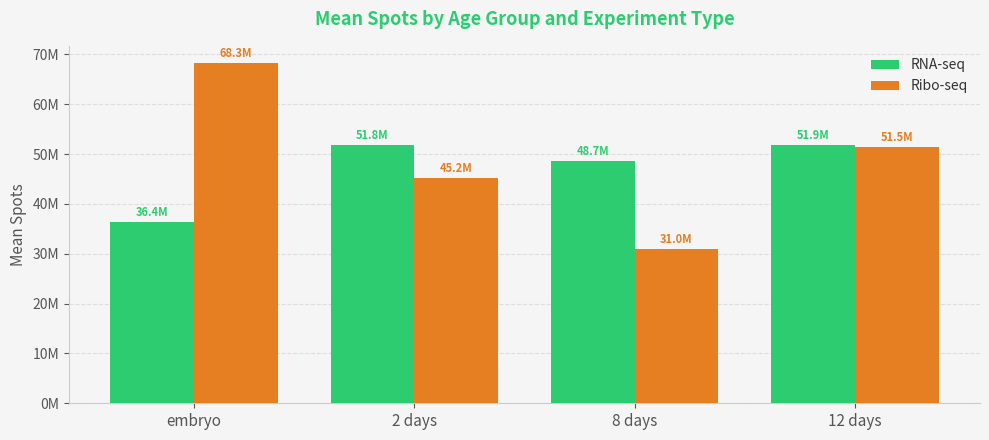

What is the total value across all series at embryo?

104690843.0